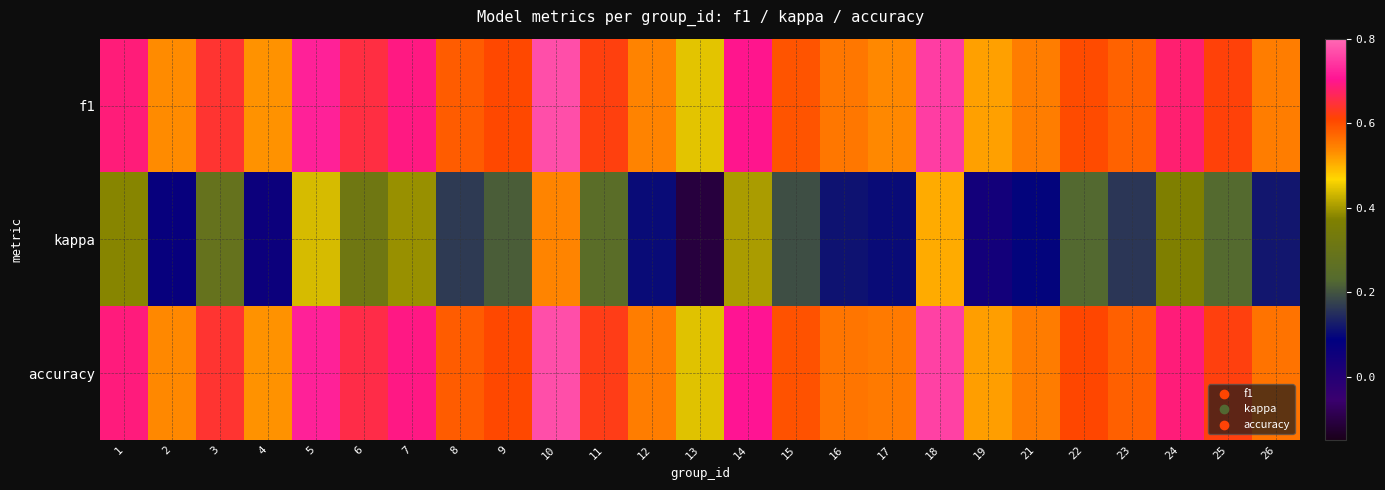

At how many categories does at least one series exceed 0?

25